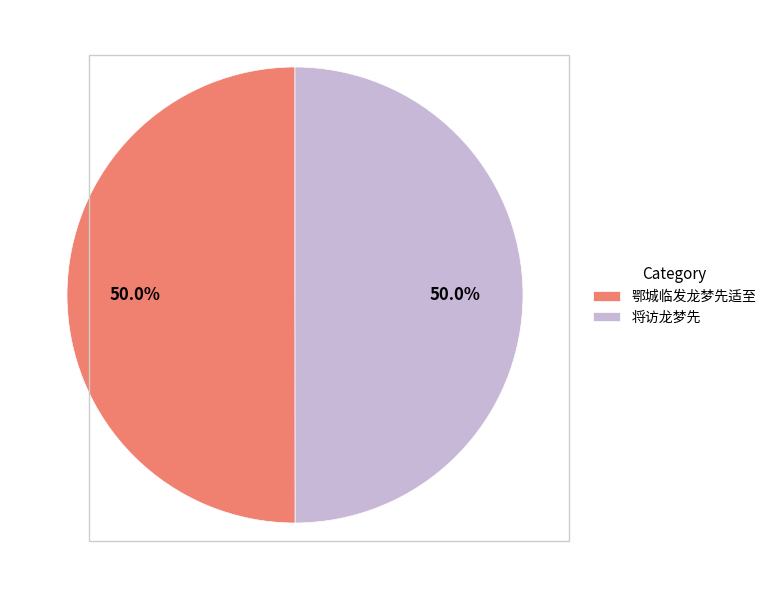

How many slices are in this pie chart?

2